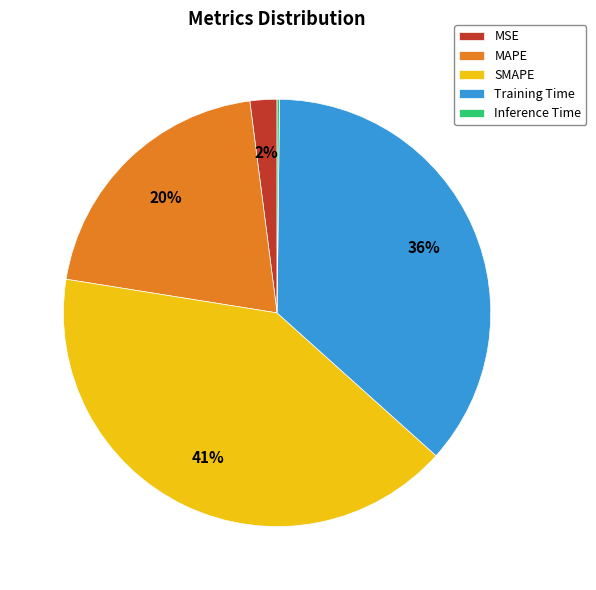

Which slice is the largest?

SMAPE